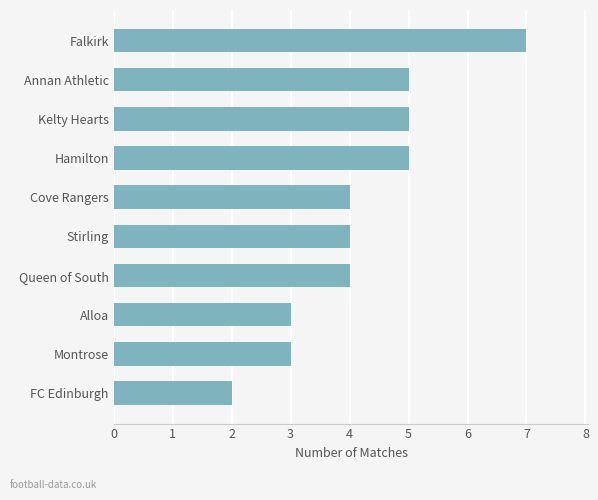

The value at Montrose is 3. True or false?

True